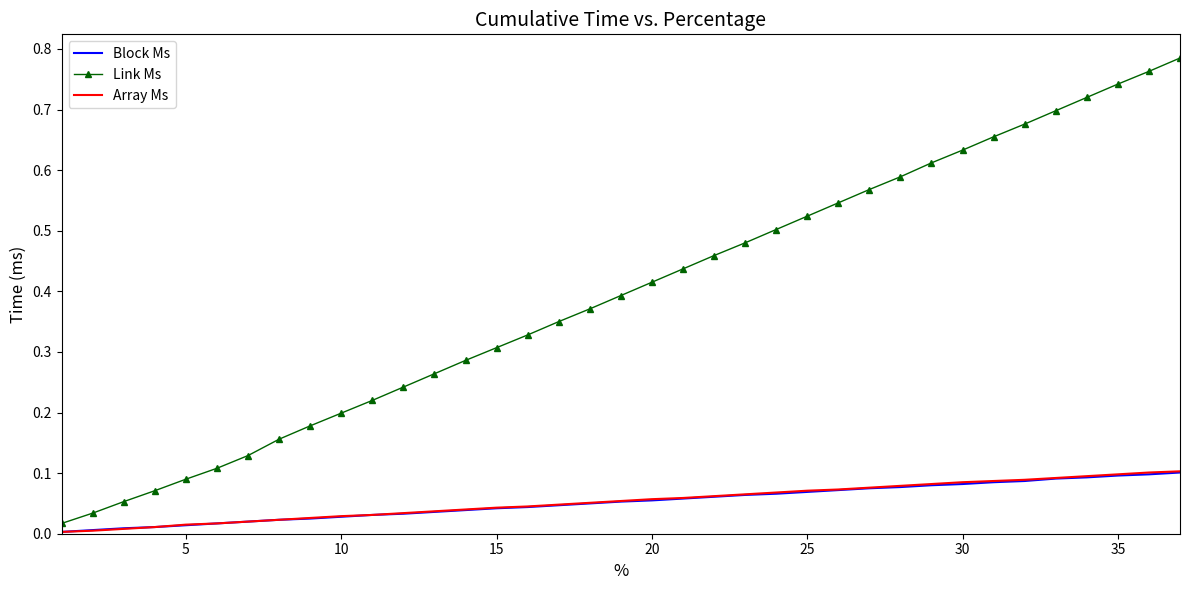

Which series has the widest spread of values?

Link Ms